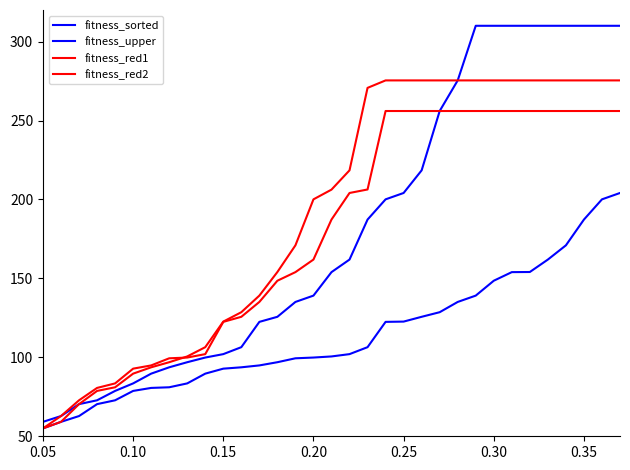

True or false: fitness_red1 and fitness_sorted intersect in this chart.

False